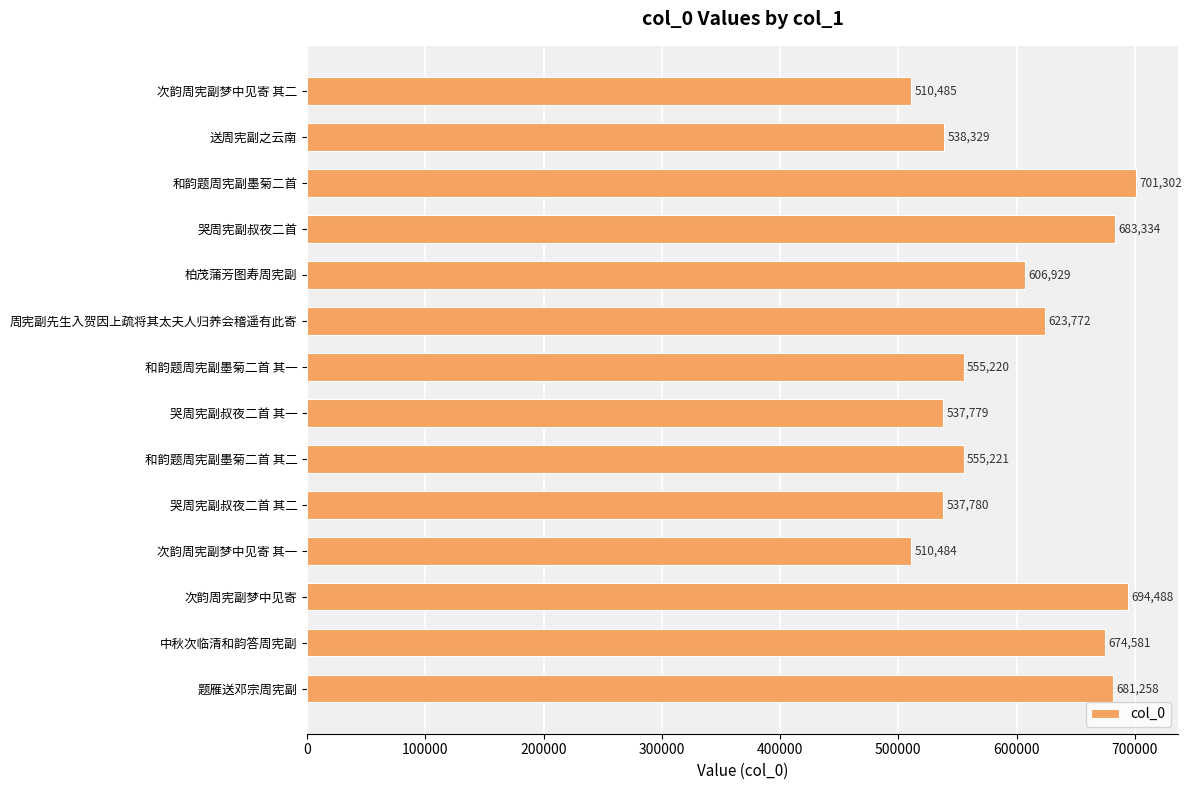

Which label corresponds to the smallest value in the chart?

次韵周宪副梦中见寄 其一